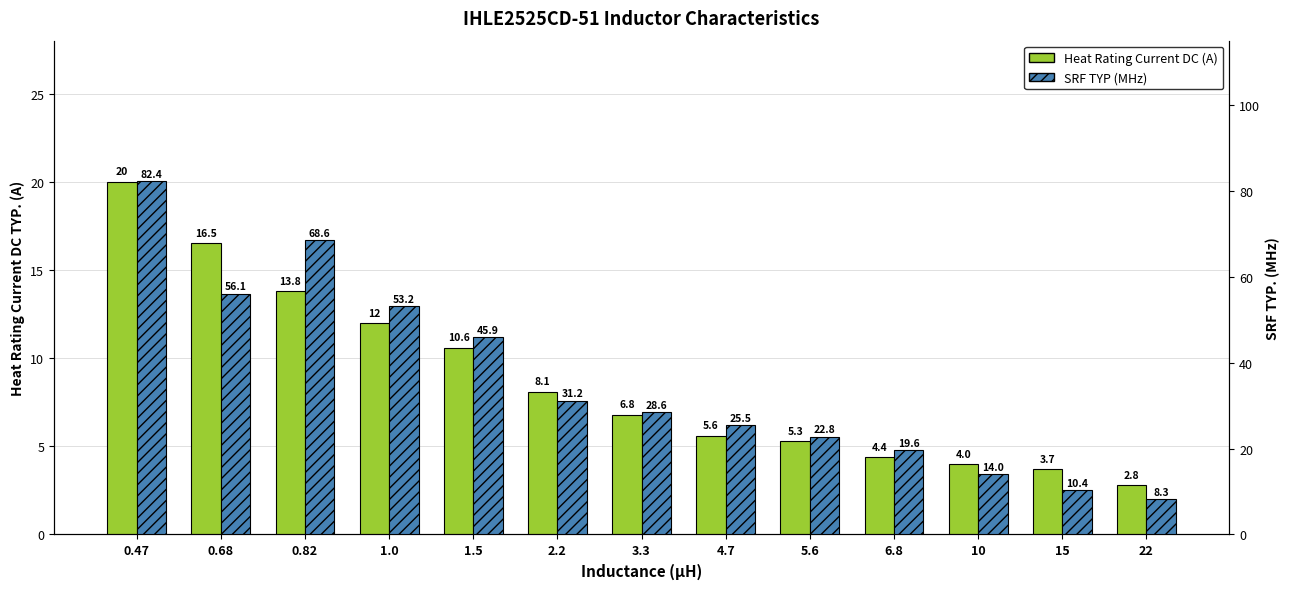

Which series has the widest spread of values?

SRF TYP (MHz)